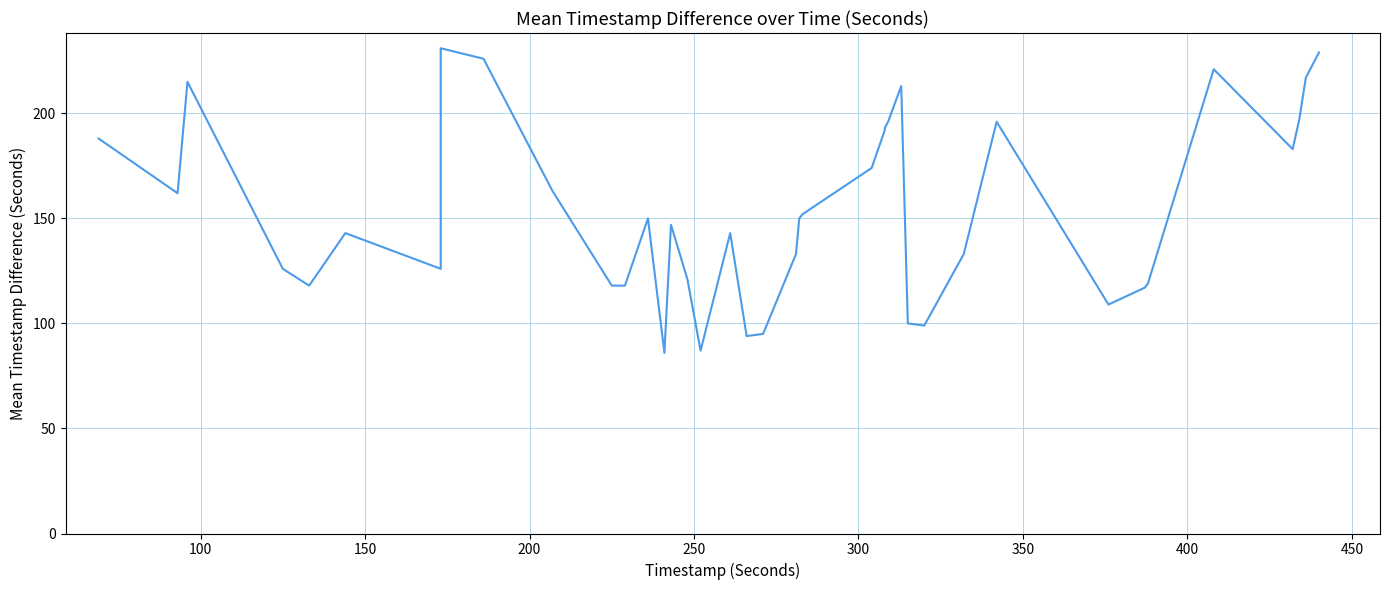

What is the value of the 21st point from the left?

133